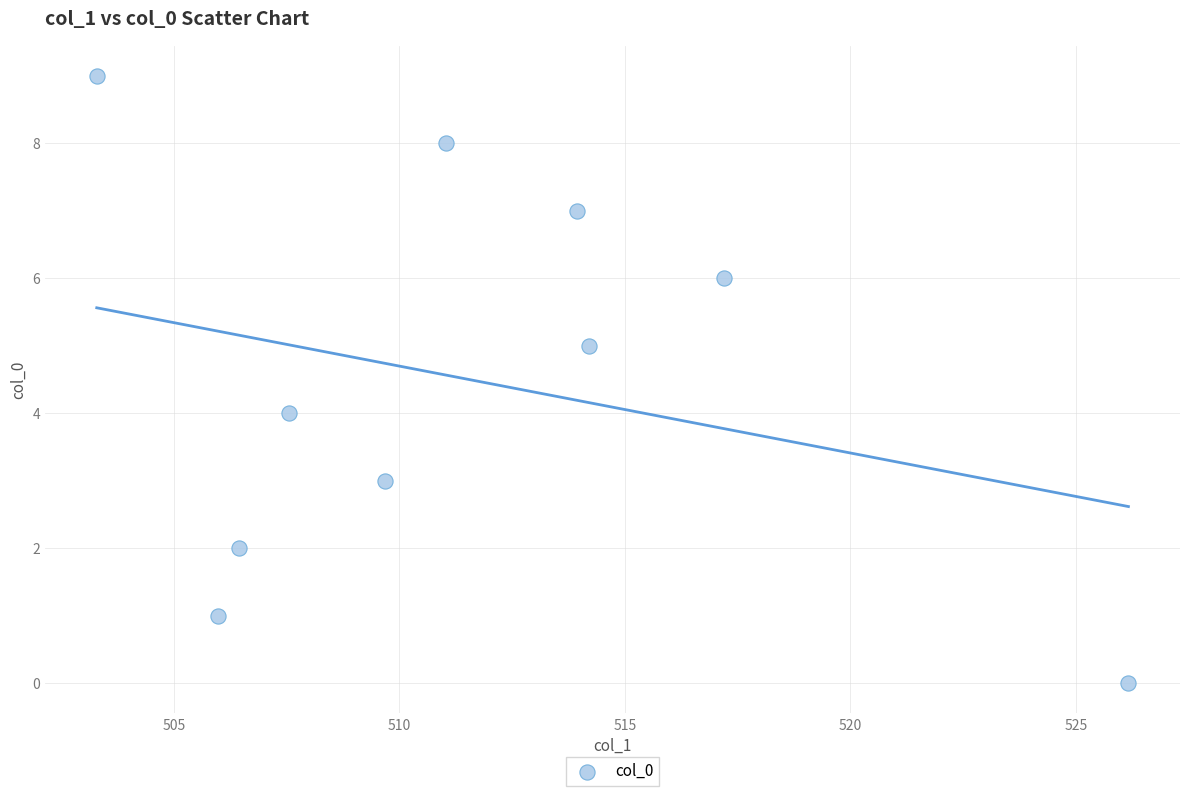

What is the range of Y values (max minus min)?

9